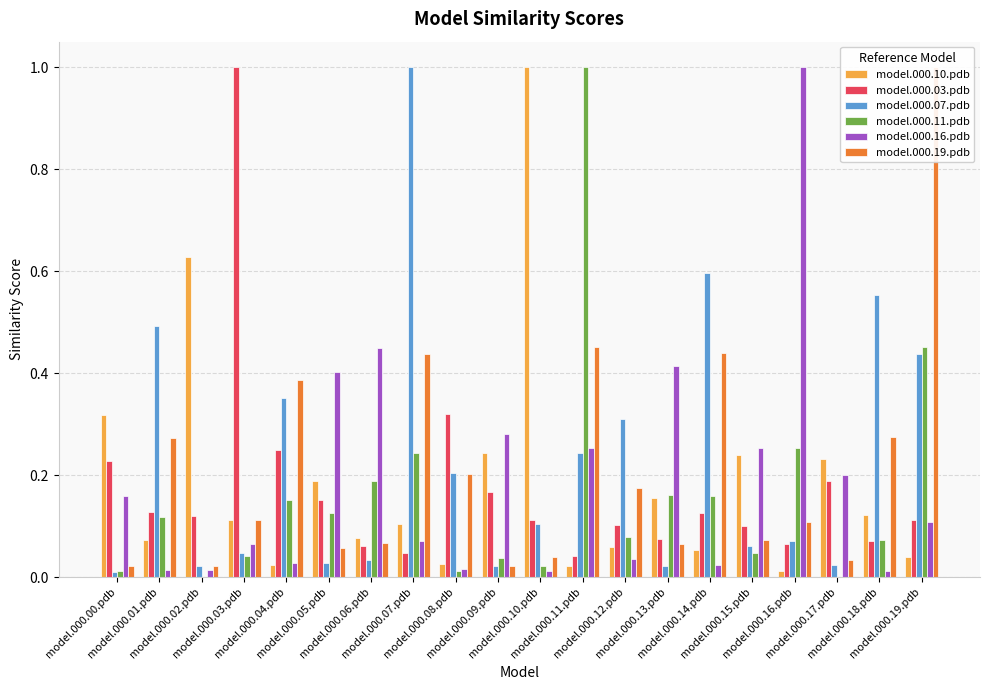

Count the number of data series in this chart.

6